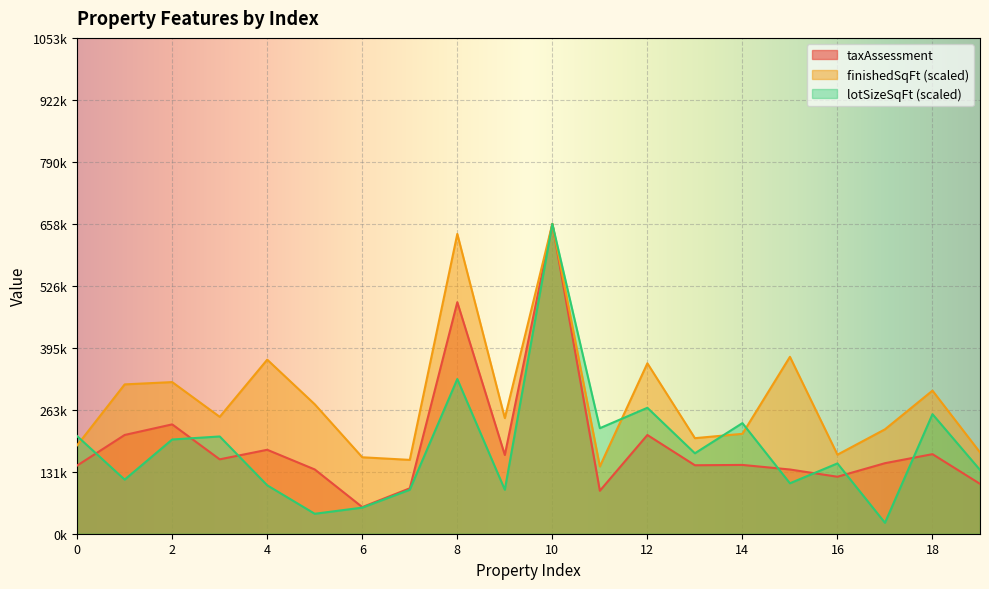

True or false: taxAssessment has a value of 149900.0 at 17.

True